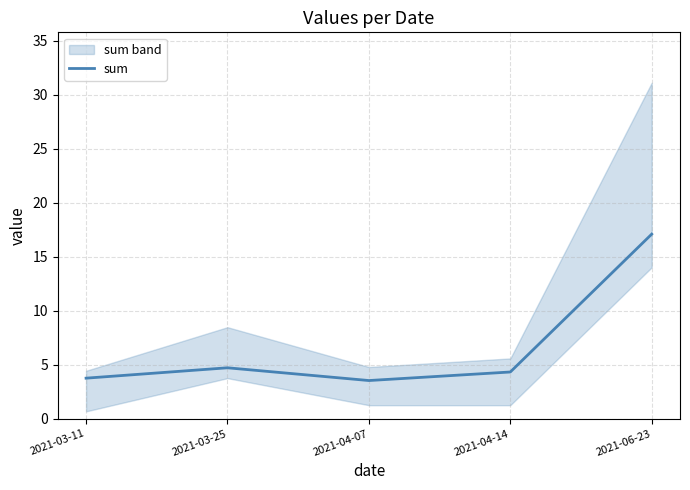

What is the ratio of the value at 2021-03-25 to the value at 2021-03-11?

1.3